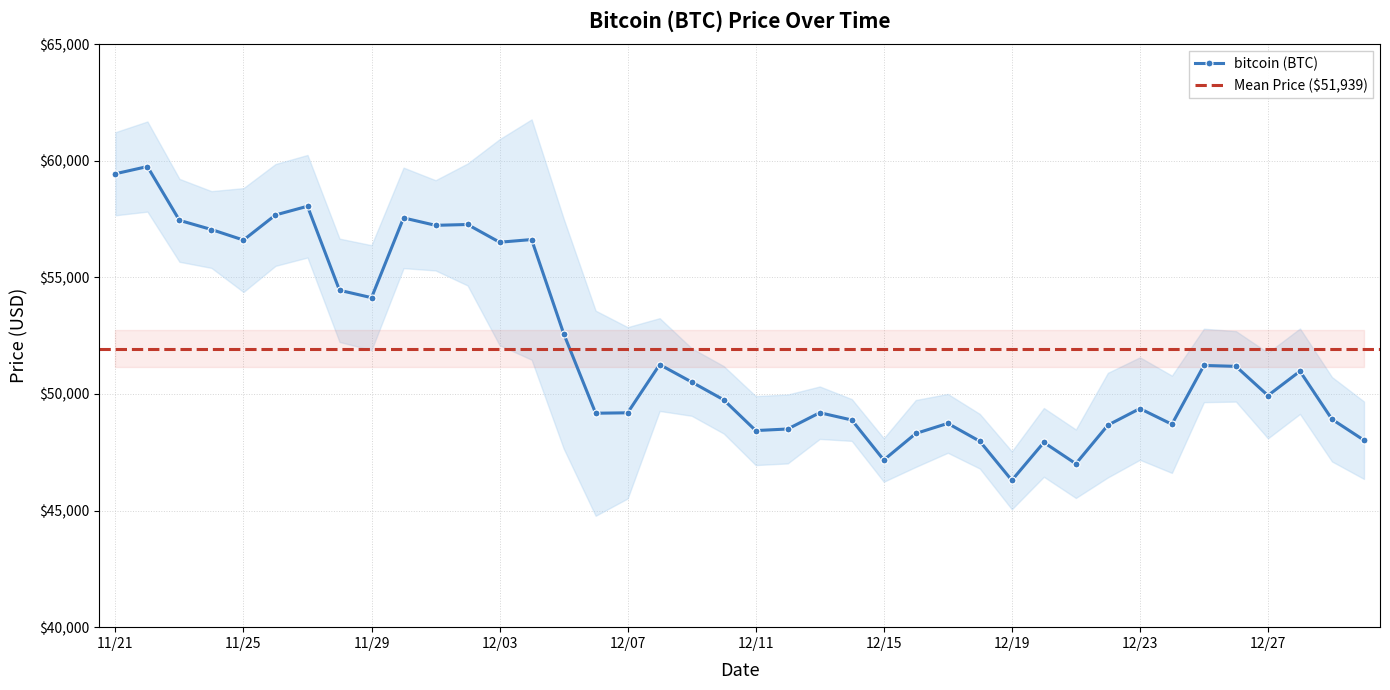

Where is the data nearest to the value 53022?

12/05